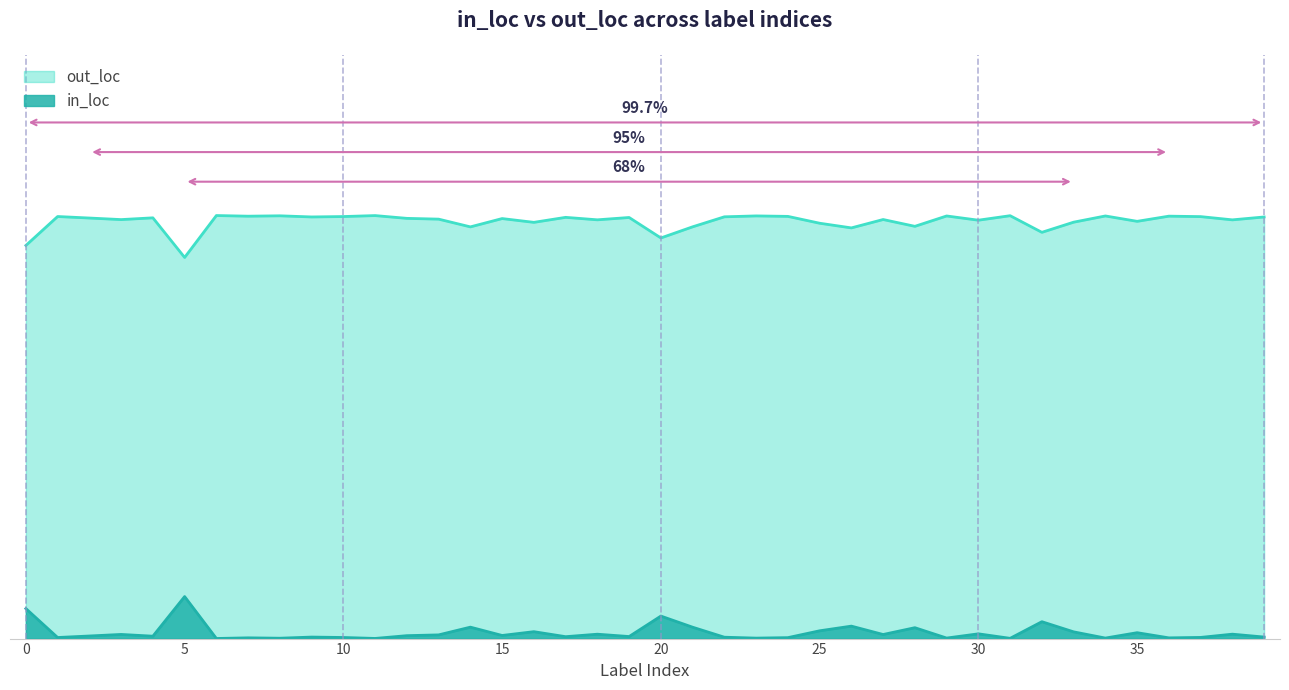

At which category does the chart reach its peak across all series?

6